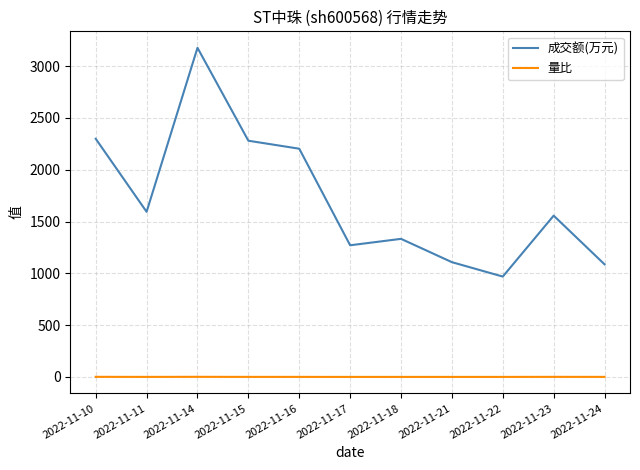

True or false: 成交额(万元) has a value of 1557.0 at 2022-11-23.

True